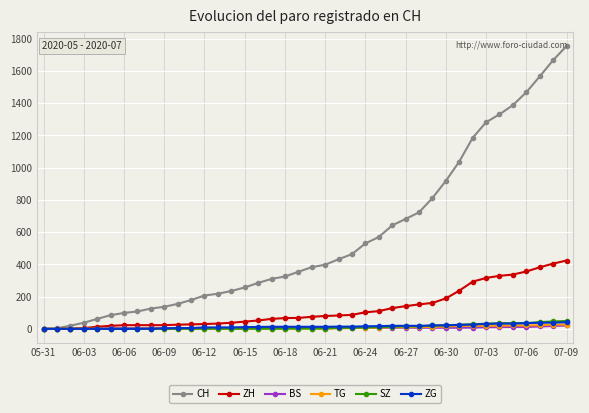

What is the highest value of the SZ series?

49